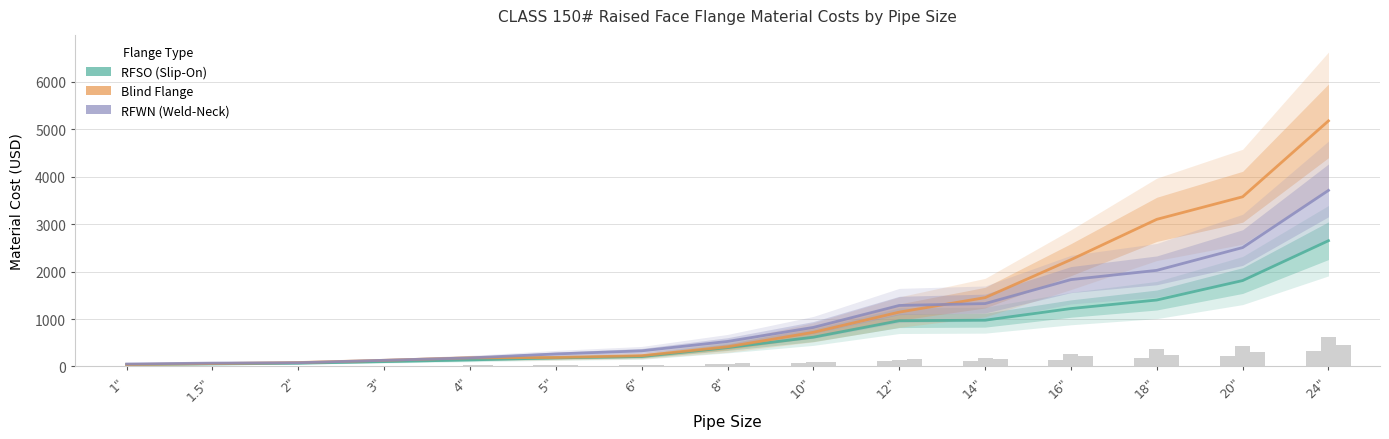

At which category does the chart reach its minimum across all series?

1"